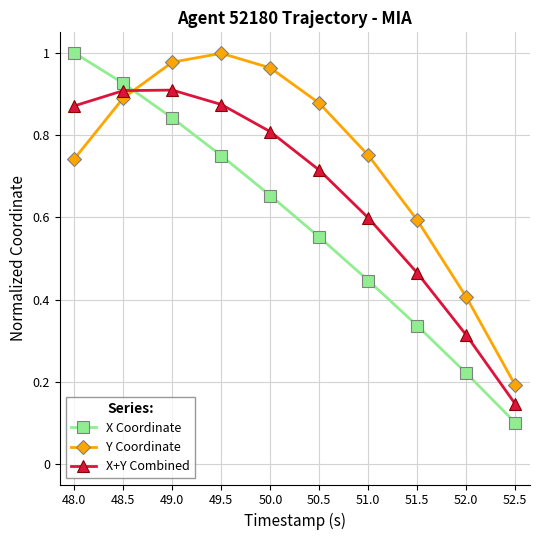

What is the label of the 8th point from the right?

49.0